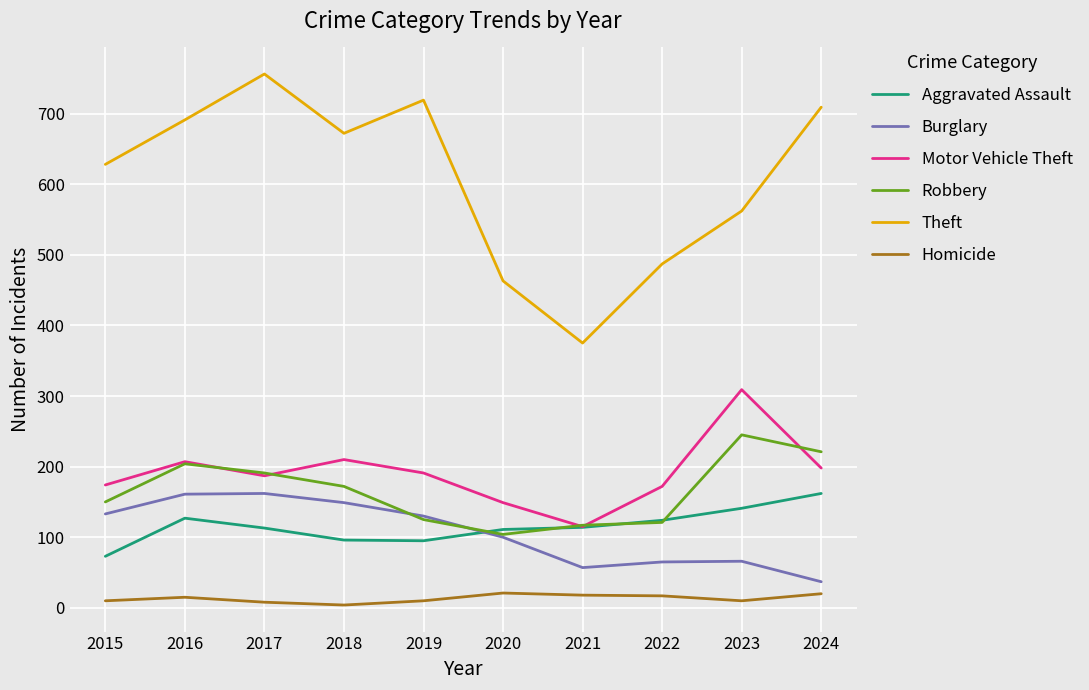

What is the total value across all series at 2016?

1405